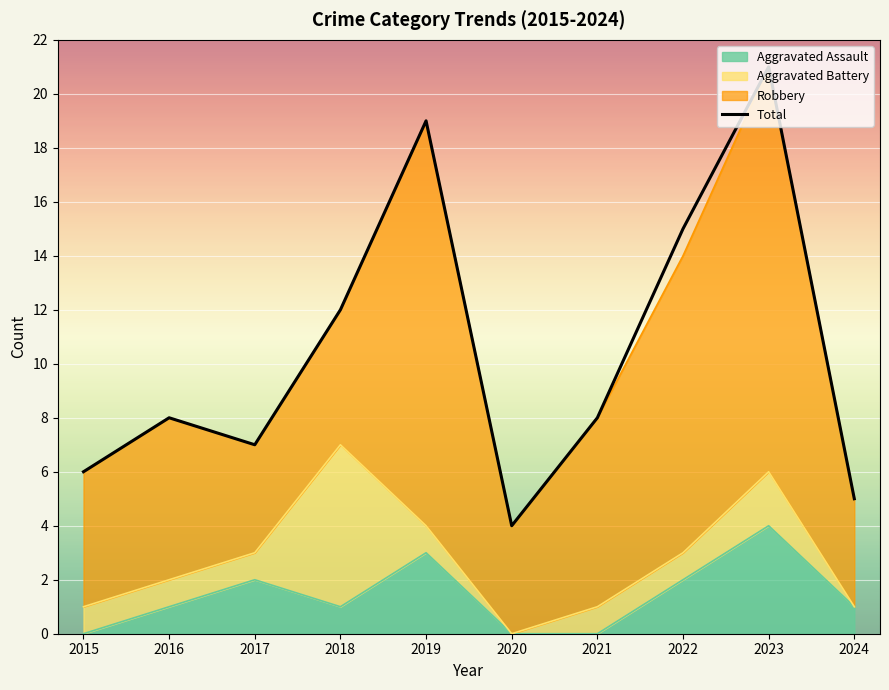

How many points are lower than both their immediate neighbors (excluding endpoints)?

2